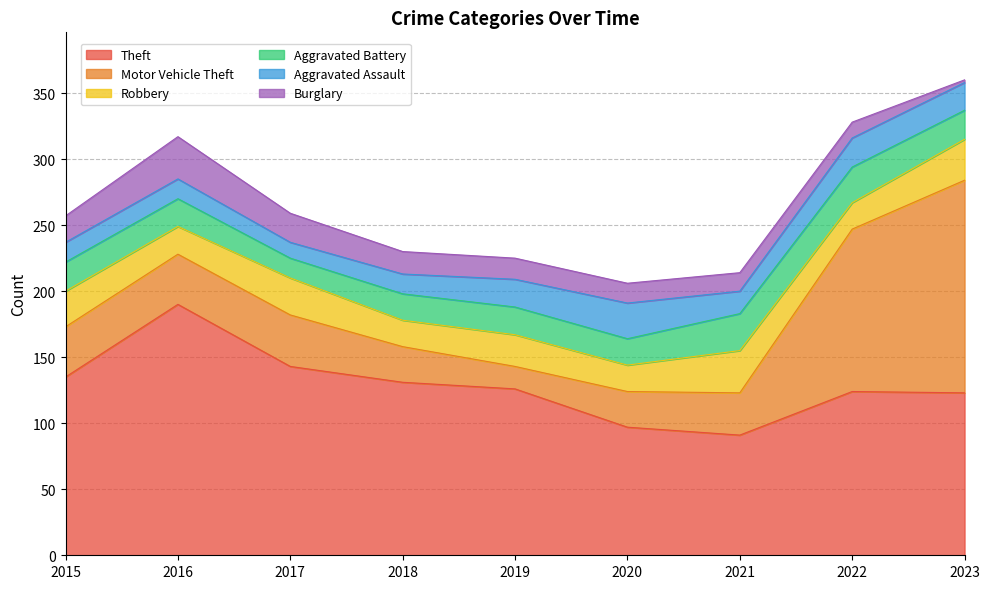

How many intersections are there between Aggravated Battery and Motor Vehicle Theft?

2